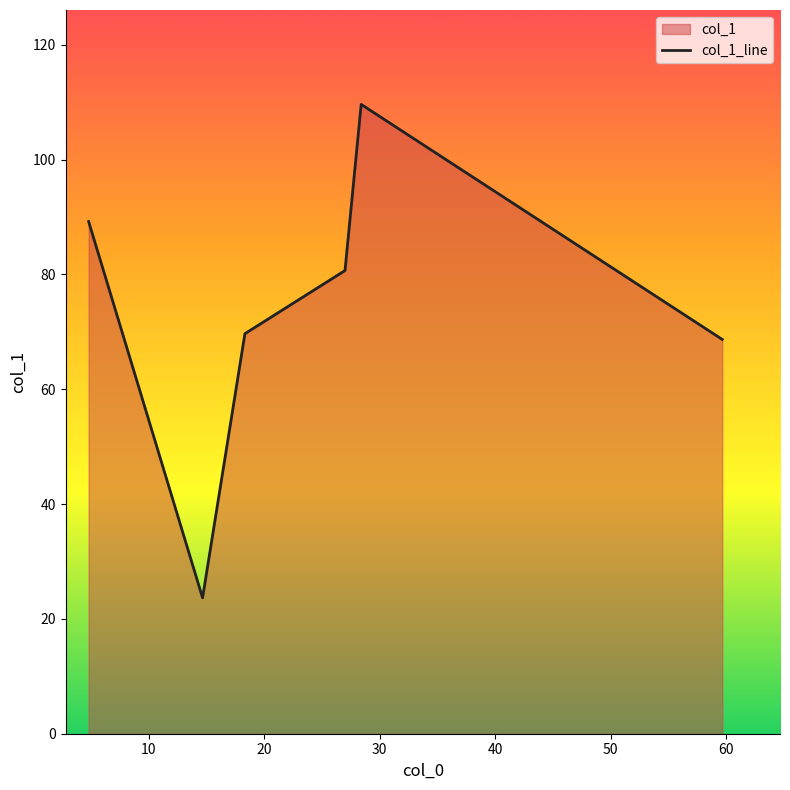

What is the greatest value displayed?

109.6